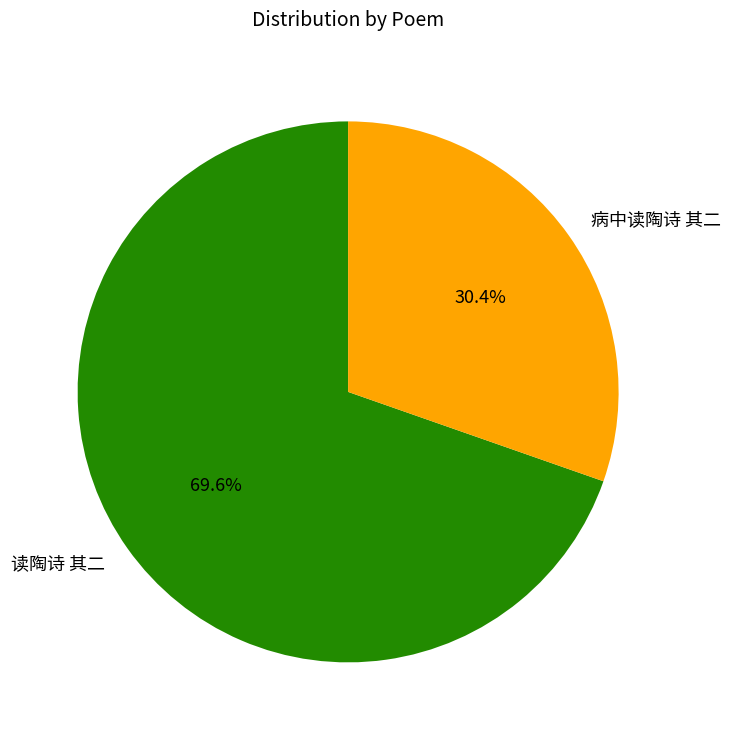

Which slice is the largest?

读陶诗 其二